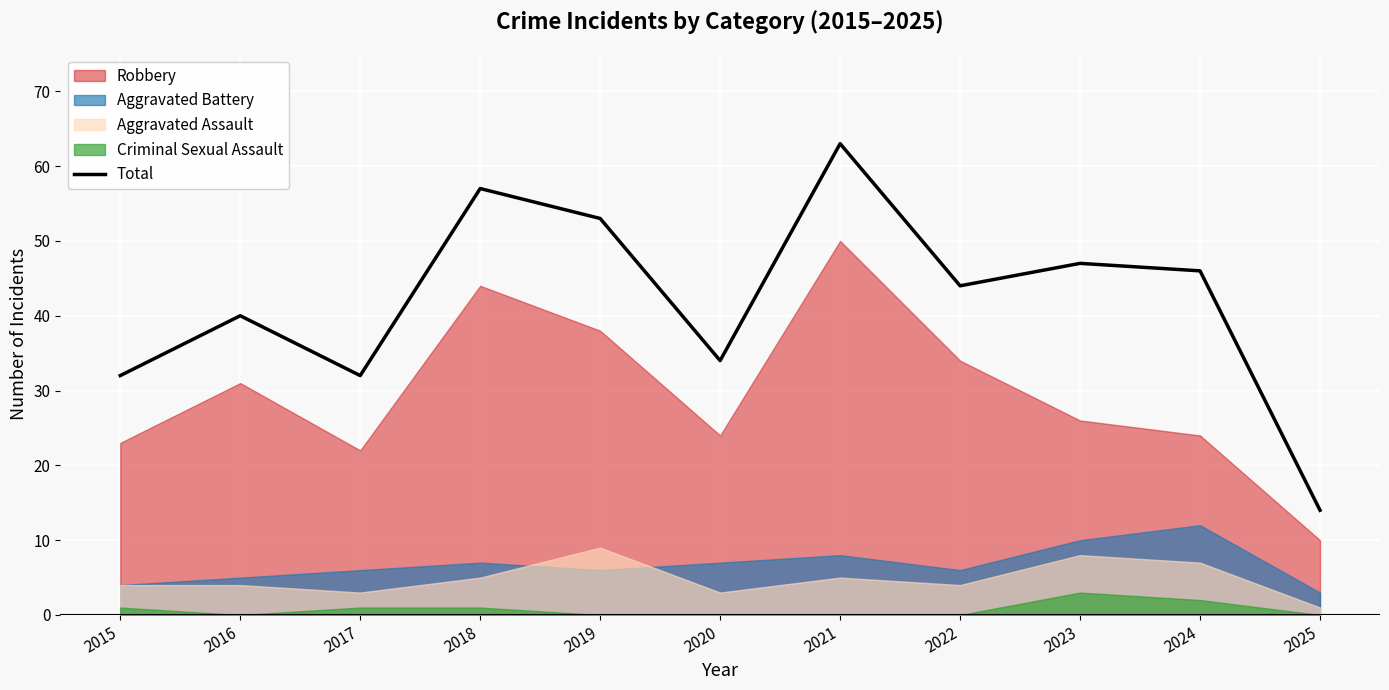

What is the value of the 5th point from the left?

53